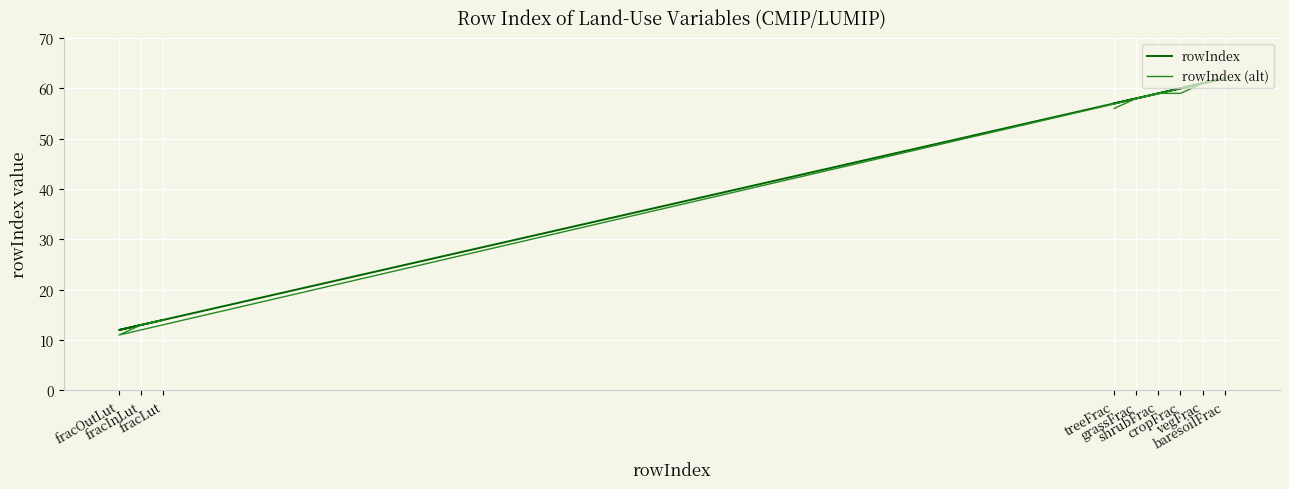

Does the chart display data point markers on the line(s)?

No